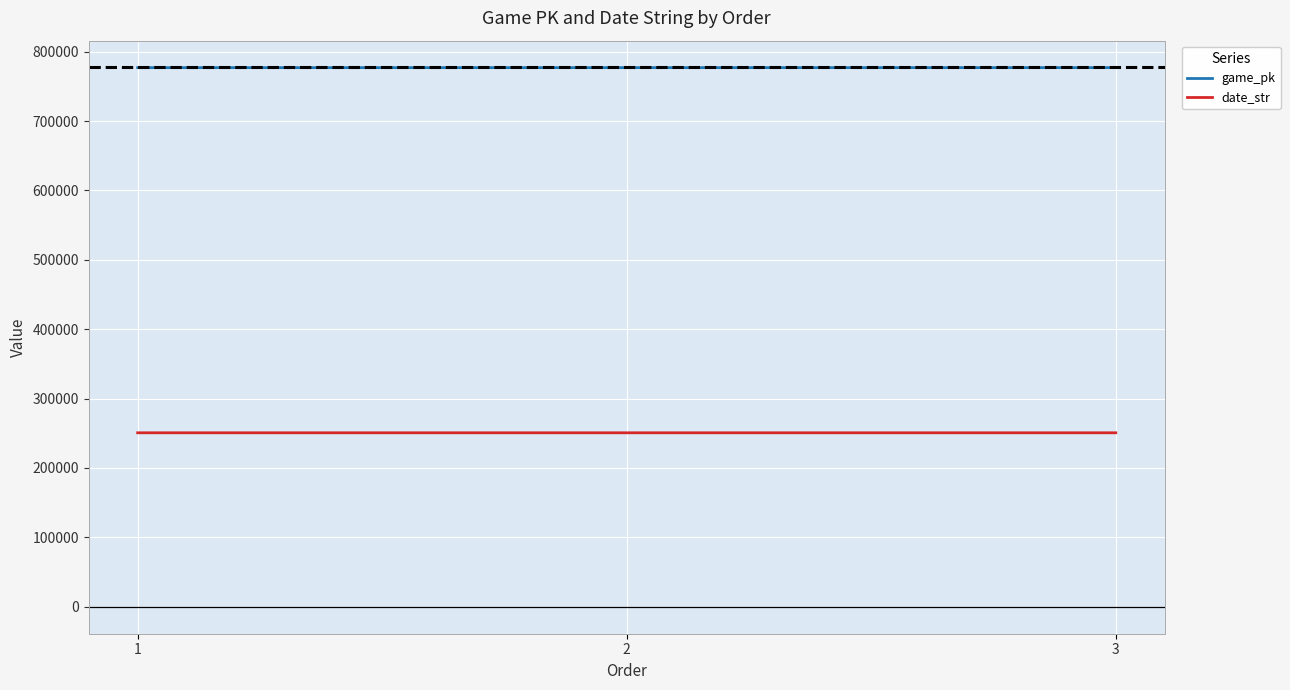

What is the highest value of the date_str series?

250727